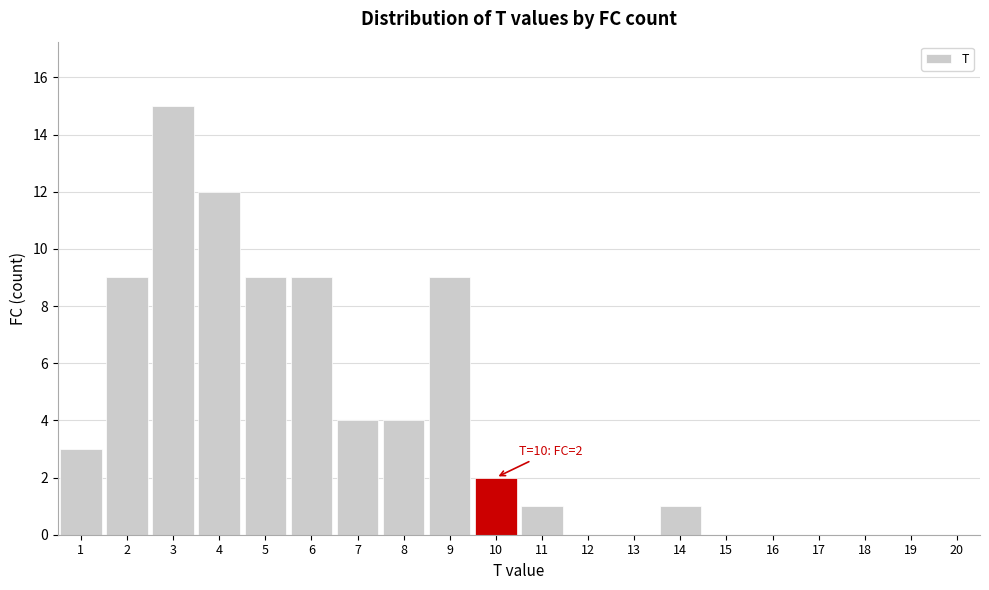

Reading left to right, extract all data points from this chart.

1=3	2=9	3=15	4=12	5=9	6=9	7=4	8=4	9=9	10=2	11=1	12=0	13=0	14=1	15=0	16=0	17=0	18=0	19=0	20=0